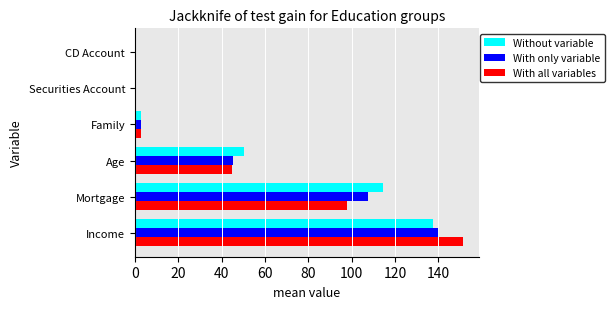

What is the sum of all Without variable values?

305.8